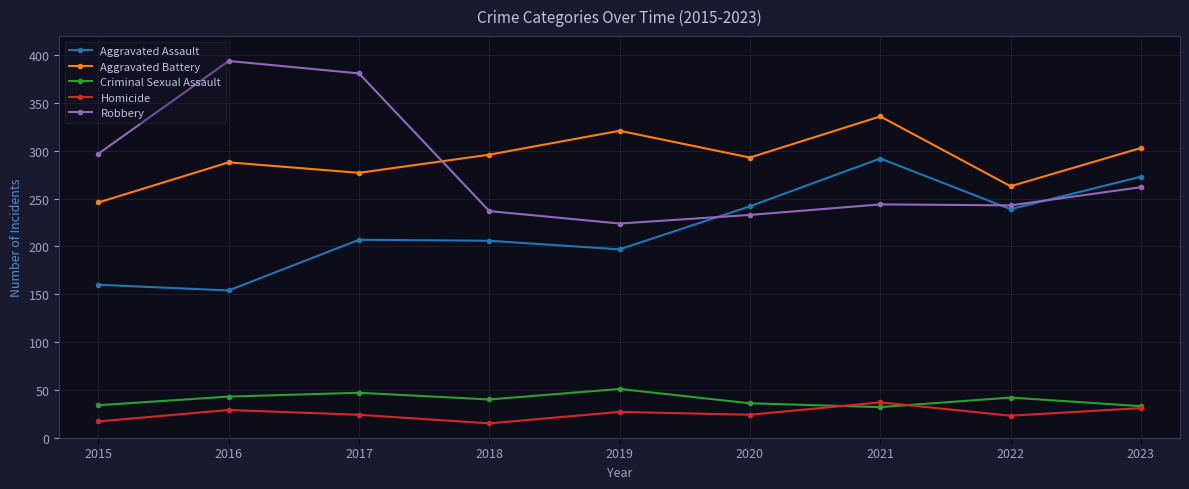

The Robbery series shows 490 at 2015. True or false?

False